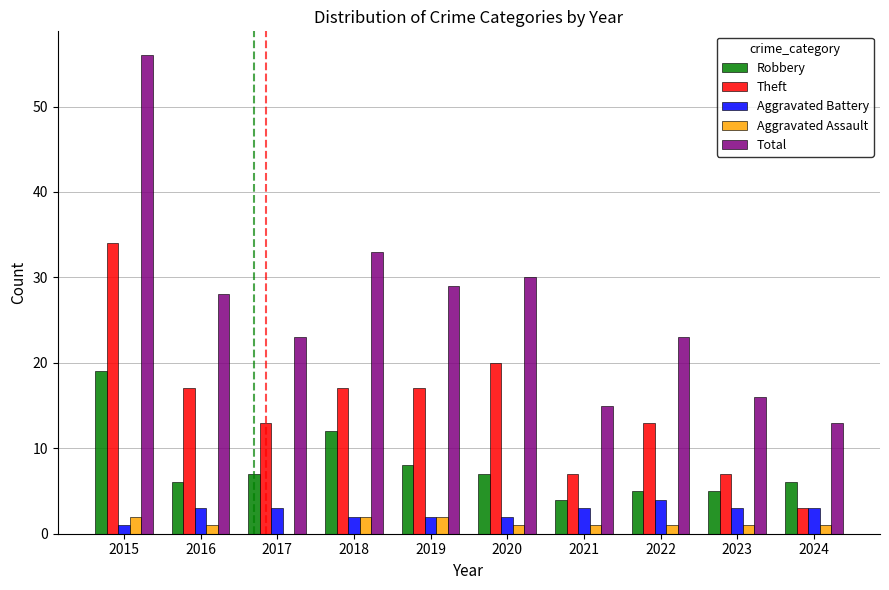

What is the approximate value of Aggravated Assault at 2018?

2